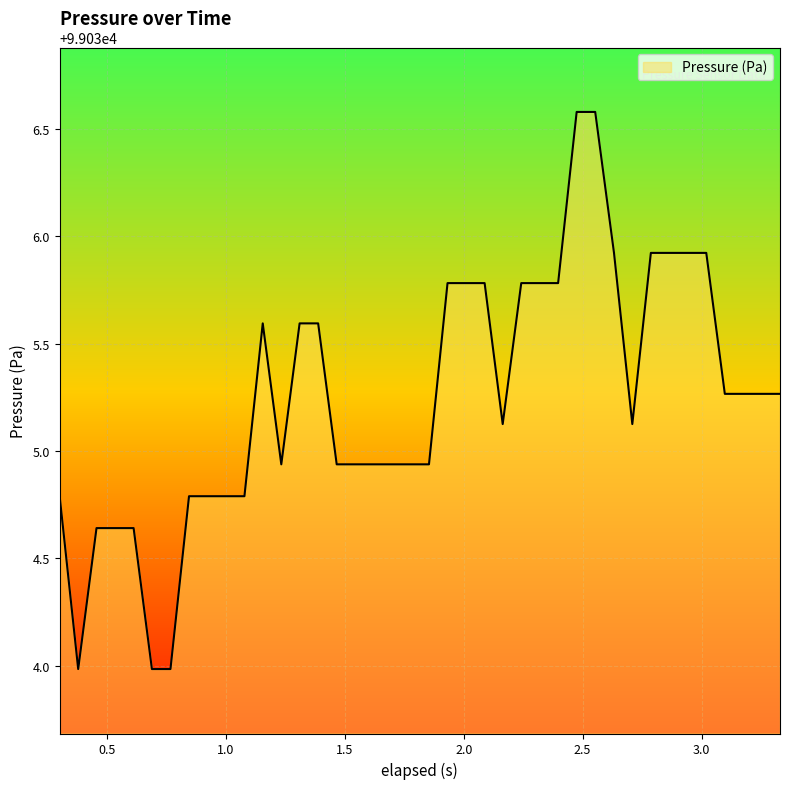

What is the maximum value shown in the chart?

99036.6